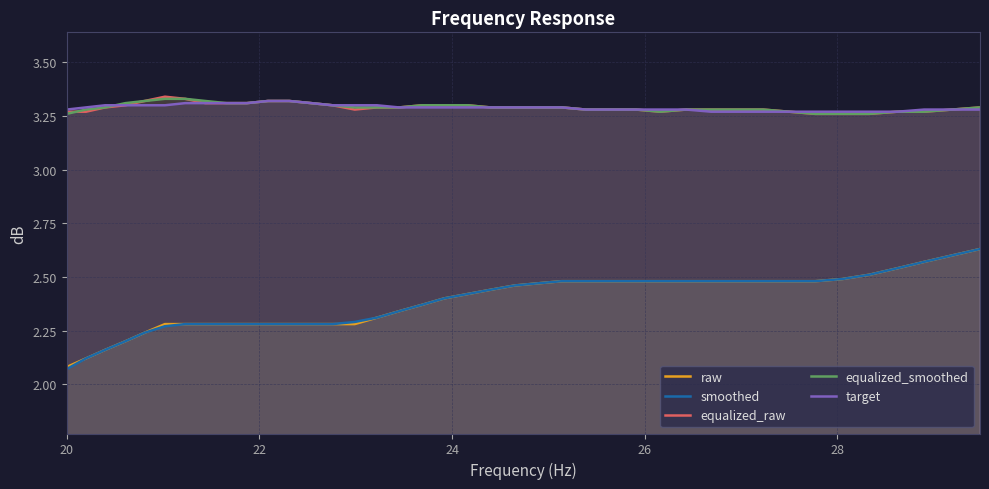

What is the greatest value displayed?

3.3